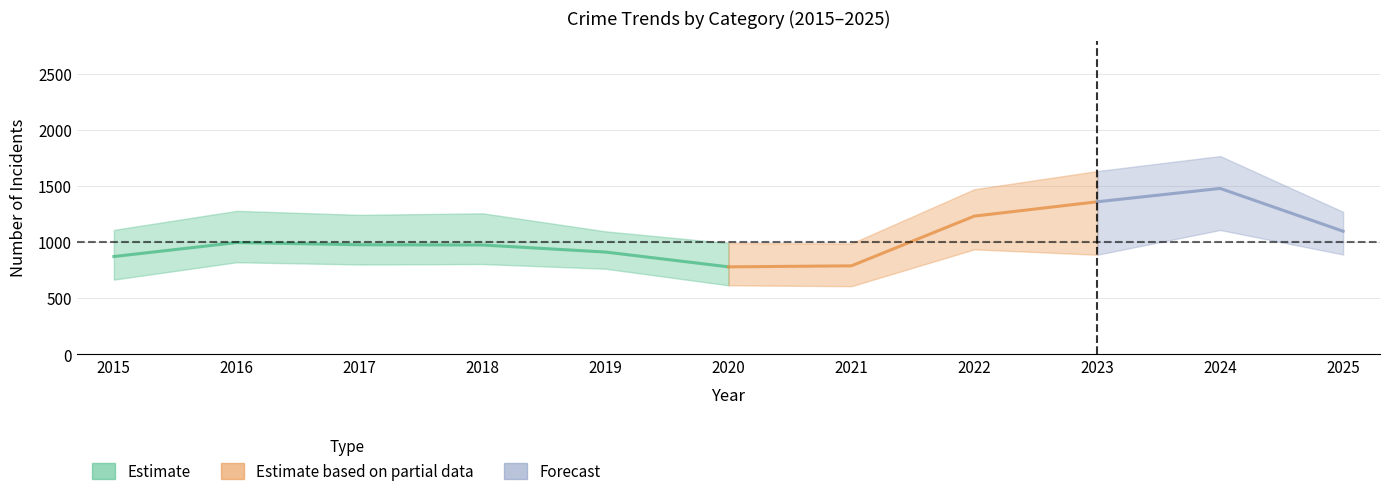

Between 2020 and 2022, which is larger?

2022